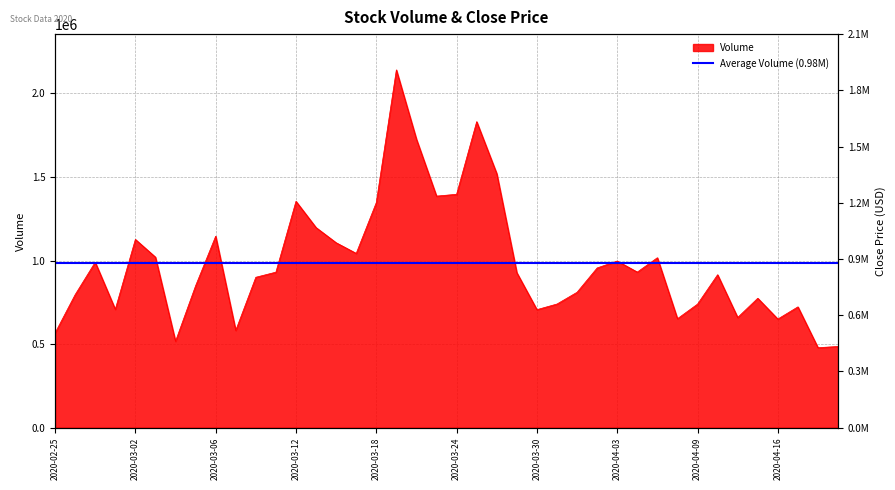

What is the minimum value shown in the chart?

478600